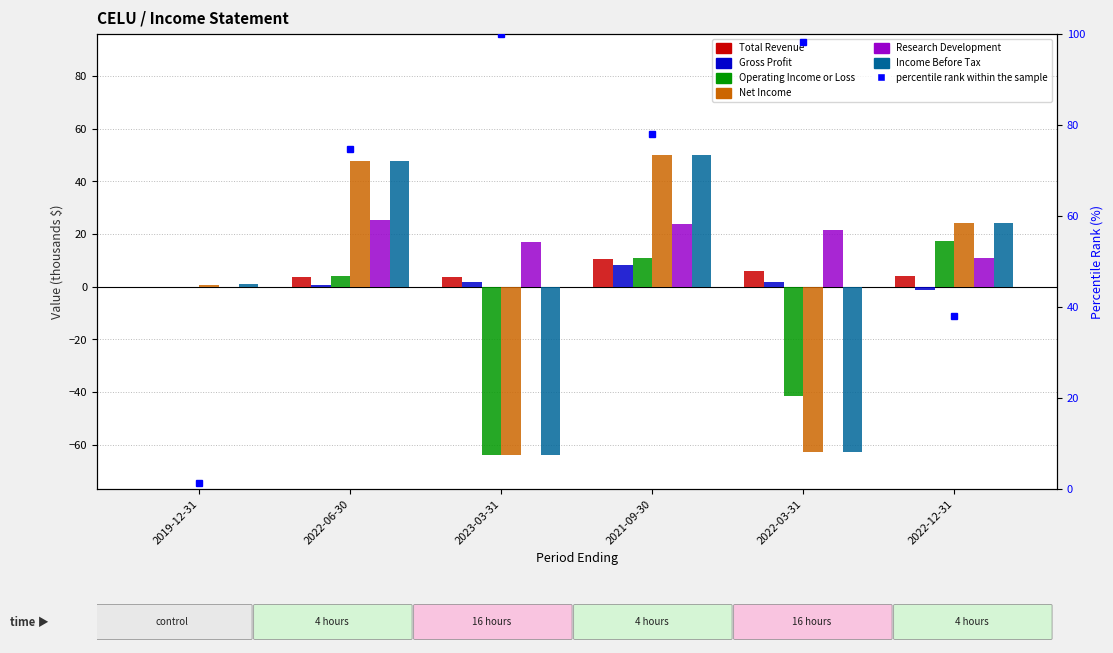

What is the minimum value shown in the chart?

-64.0